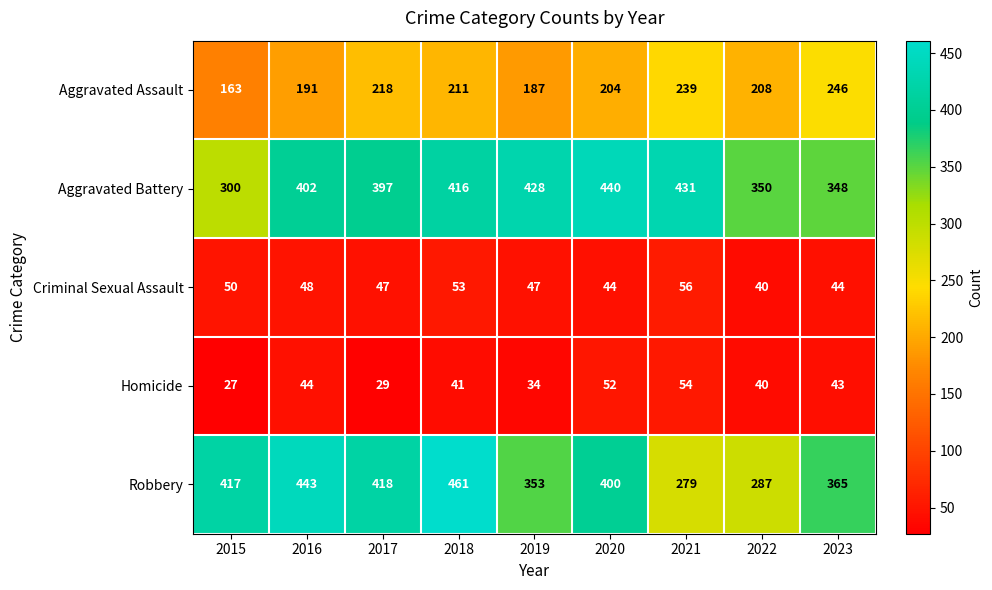

How many data points in Aggravated Assault are less than 208?

4